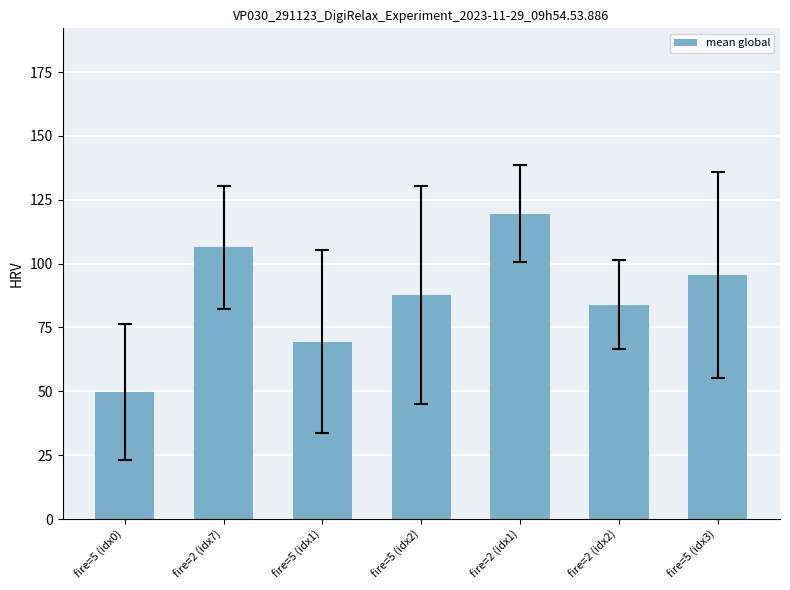

At which label is the value closest to 84?

fire=2 (idx2)